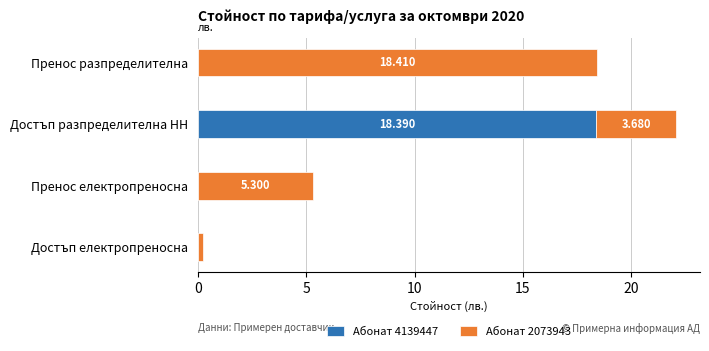

At which category is the sum across all series the highest?

Достъп разпределителна НН